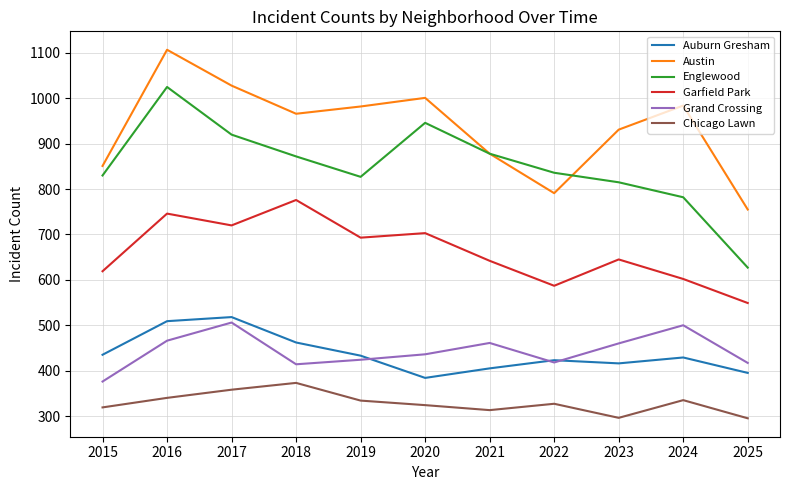

Which series has the largest total across all categories?

Austin